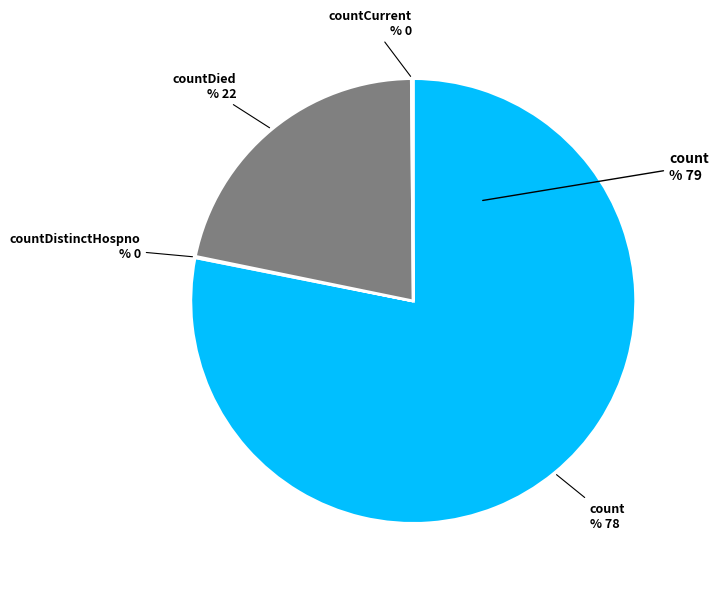

Does any single category account for the majority?

Yes